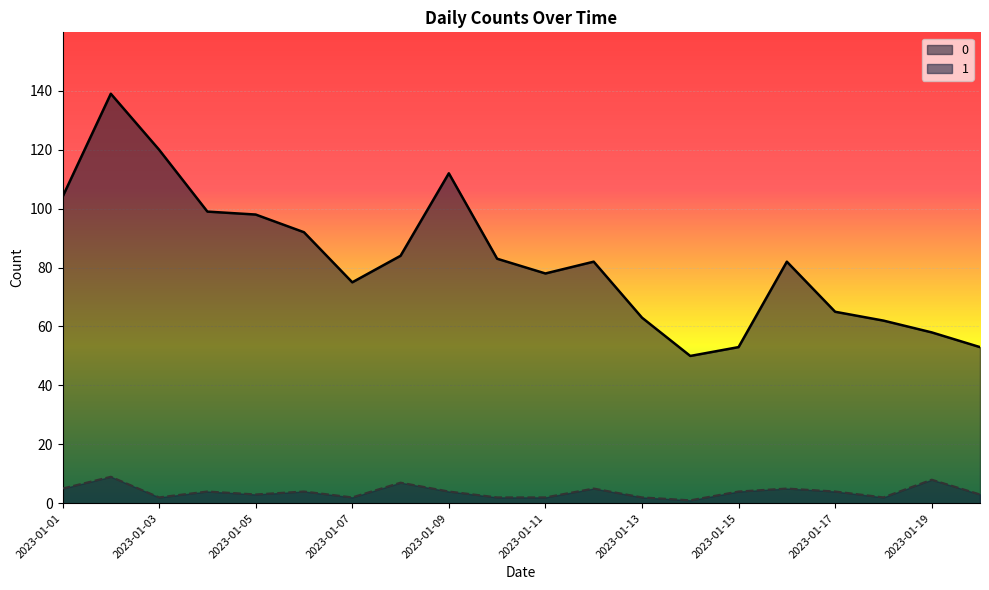

True or false: 0 and 1 cross at least once.

False